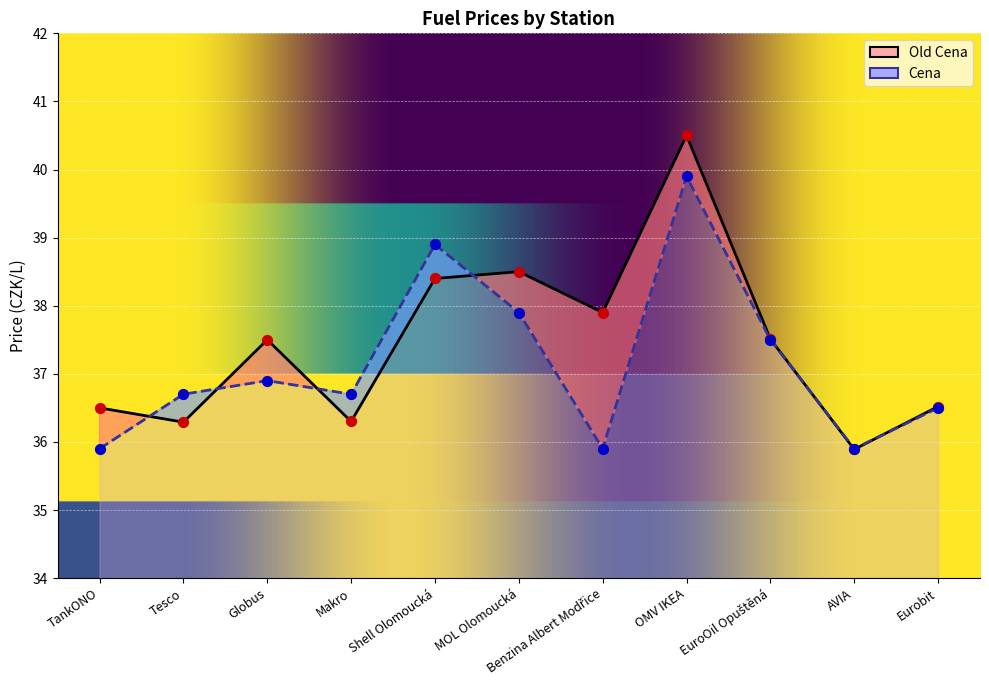

Which series has the widest spread of Y values?

Old Cena